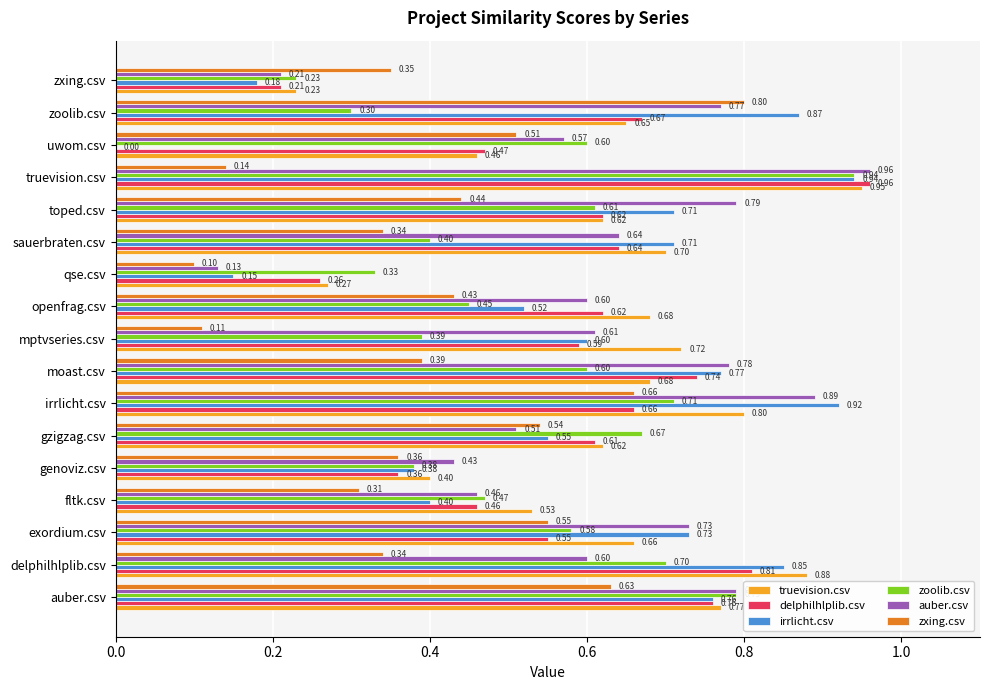

Which series has the largest total across all categories?

truevision.csv